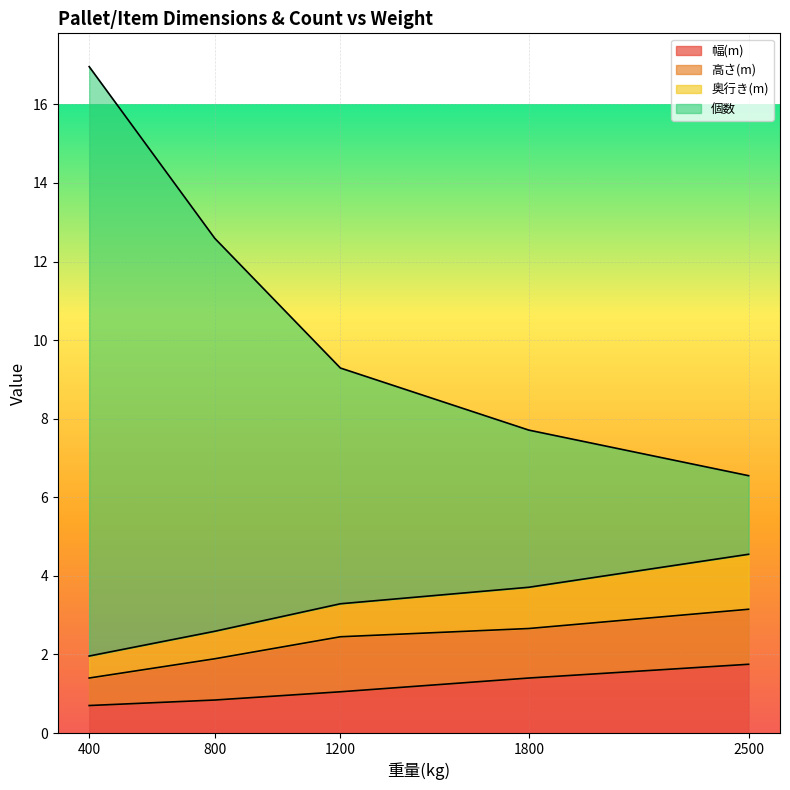

Between 1200 and 1800, which series saw the biggest shift?

個数